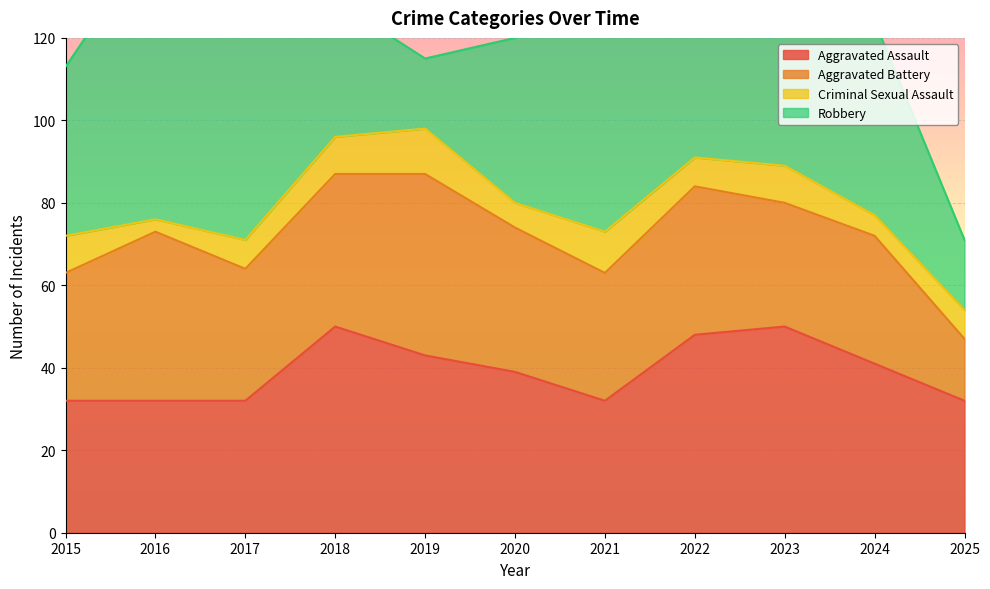

How many lines are shown in the chart?

4